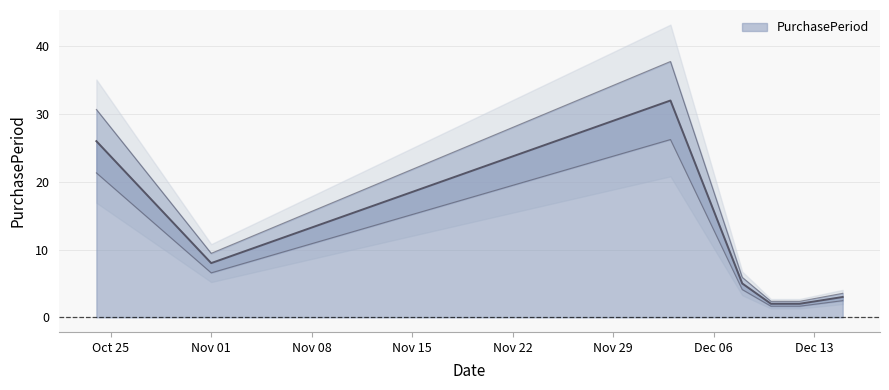

Which has a higher value, 2016-12-15 or 2016-11-01?

2016-11-01